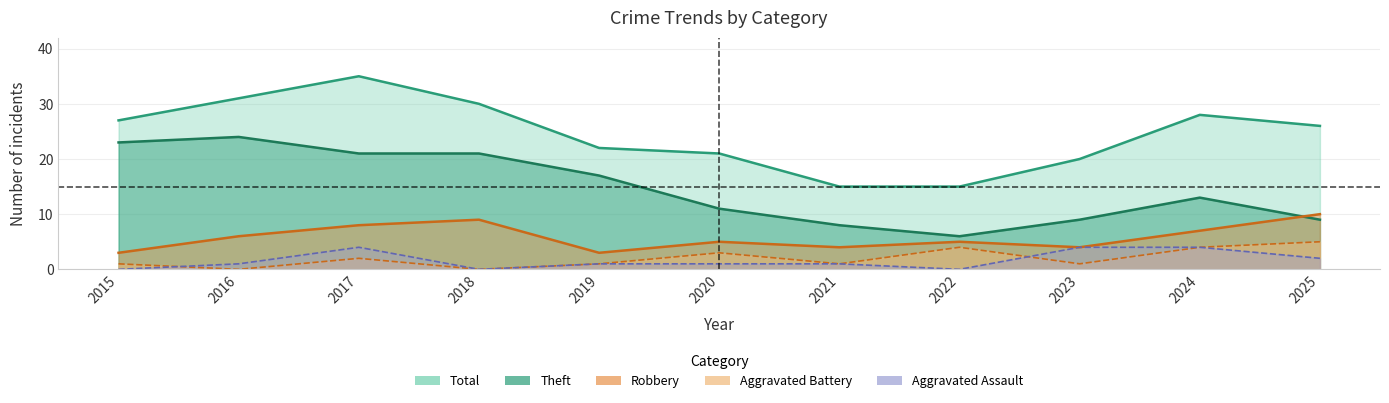

Reading left to right, list all the values displayed in this chart.

Theft: 23	24	21	21	17	11	8	6	9	13	9
Robbery: 3	6	8	9	3	5	4	5	4	7	10
Aggravated Assault: 0	1	4	0	1	1	1	0	4	4	2
Aggravated Battery: 1	0	2	0	1	3	1	4	1	4	5
Total: 27	31	35	30	22	21	15	15	20	28	26